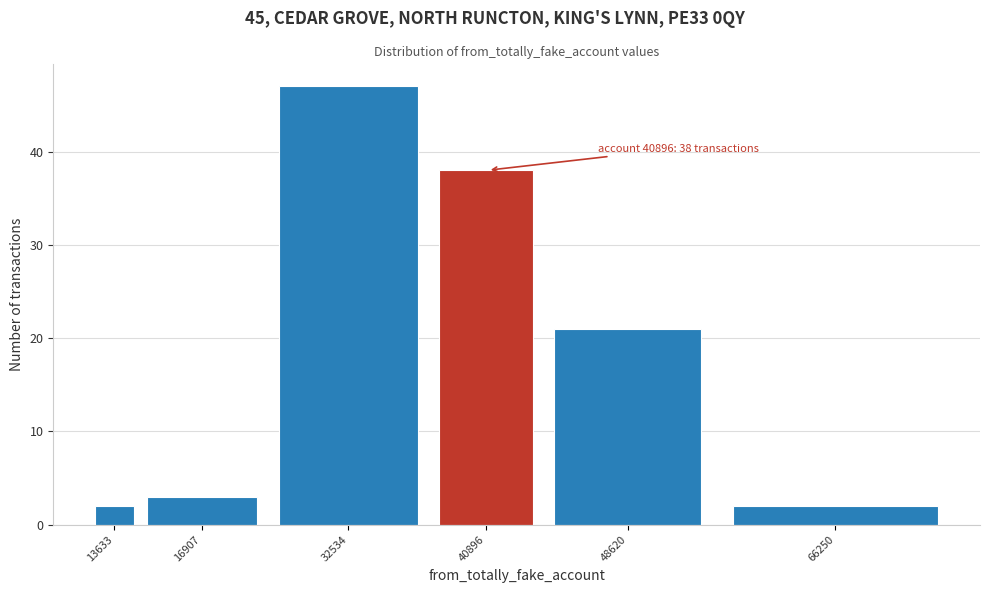

Reading left to right, list all the values displayed in this chart.

2	3	47	38	21	2